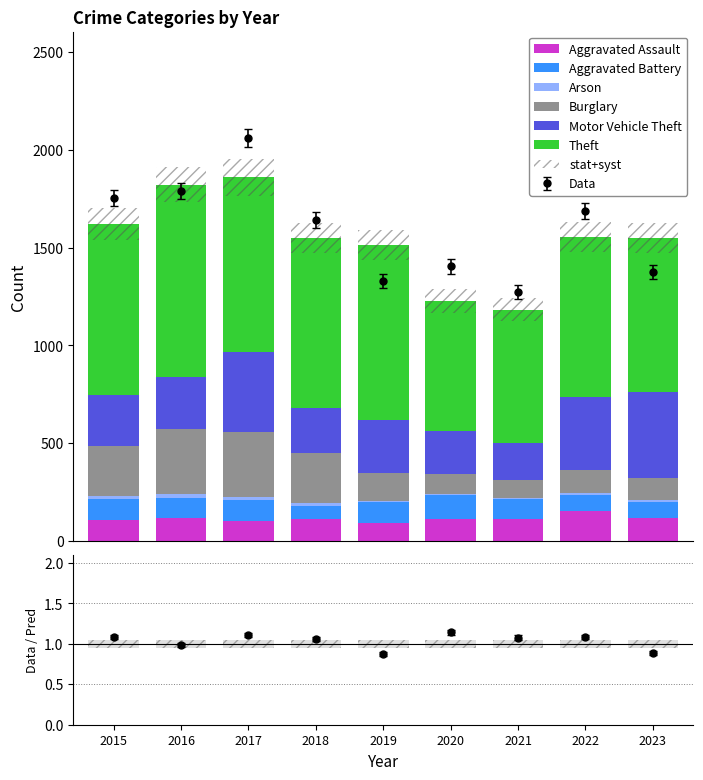

What is the sum of all Aggravated Battery values?

878